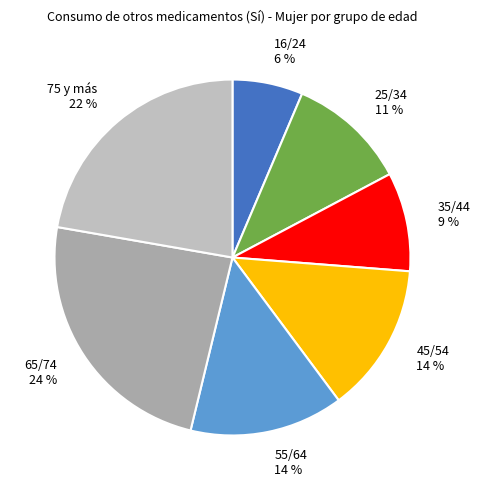

Is the sum of 55/64 14 % and 45/54 14 % greater than half?

No